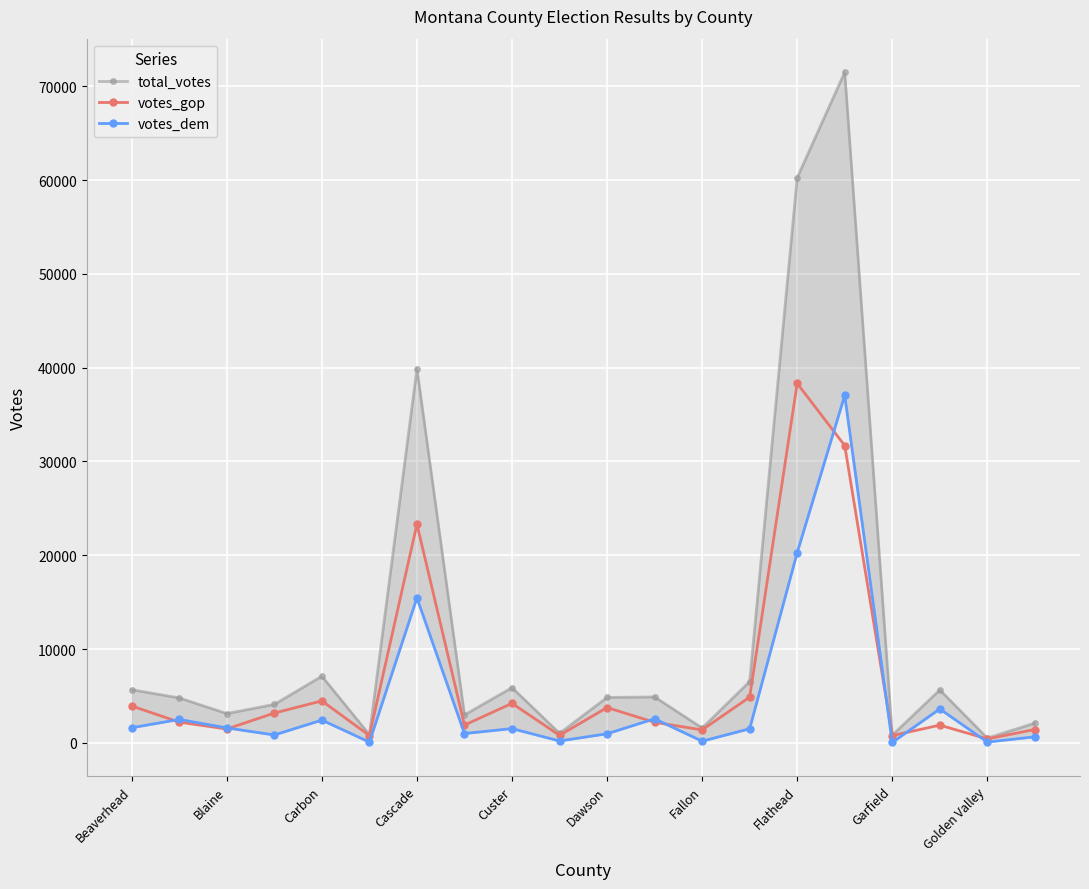

True or false: votes_gop and total_votes cross at least once.

False